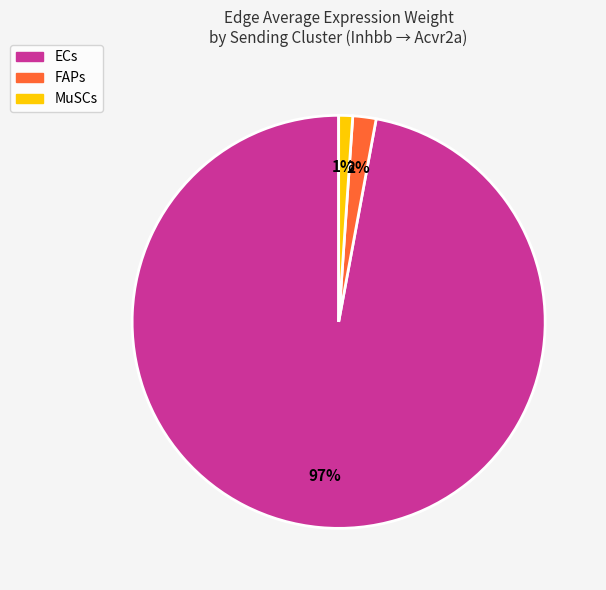

To the nearest percent, what is the average slice percentage?

33%